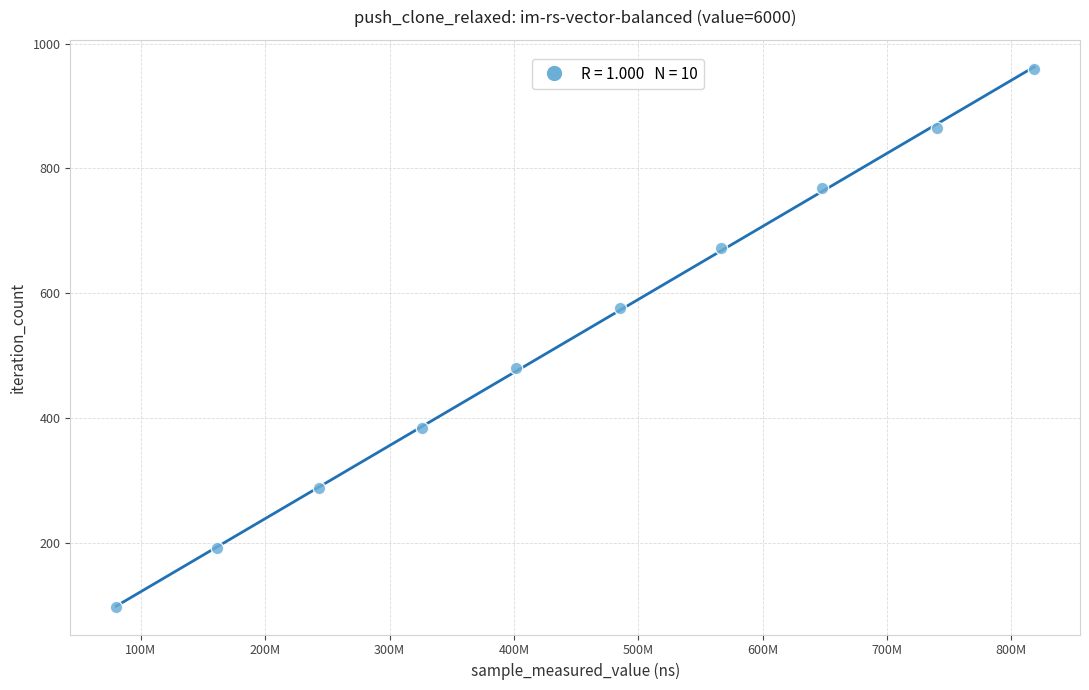

What is the average X value?

447163069